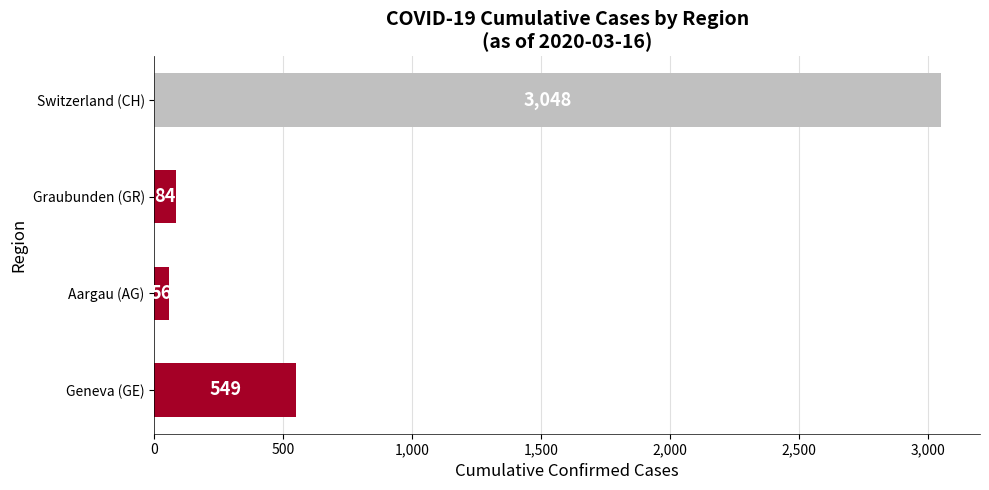

Is it true that the value at Switzerland (CH) is 5163?

False